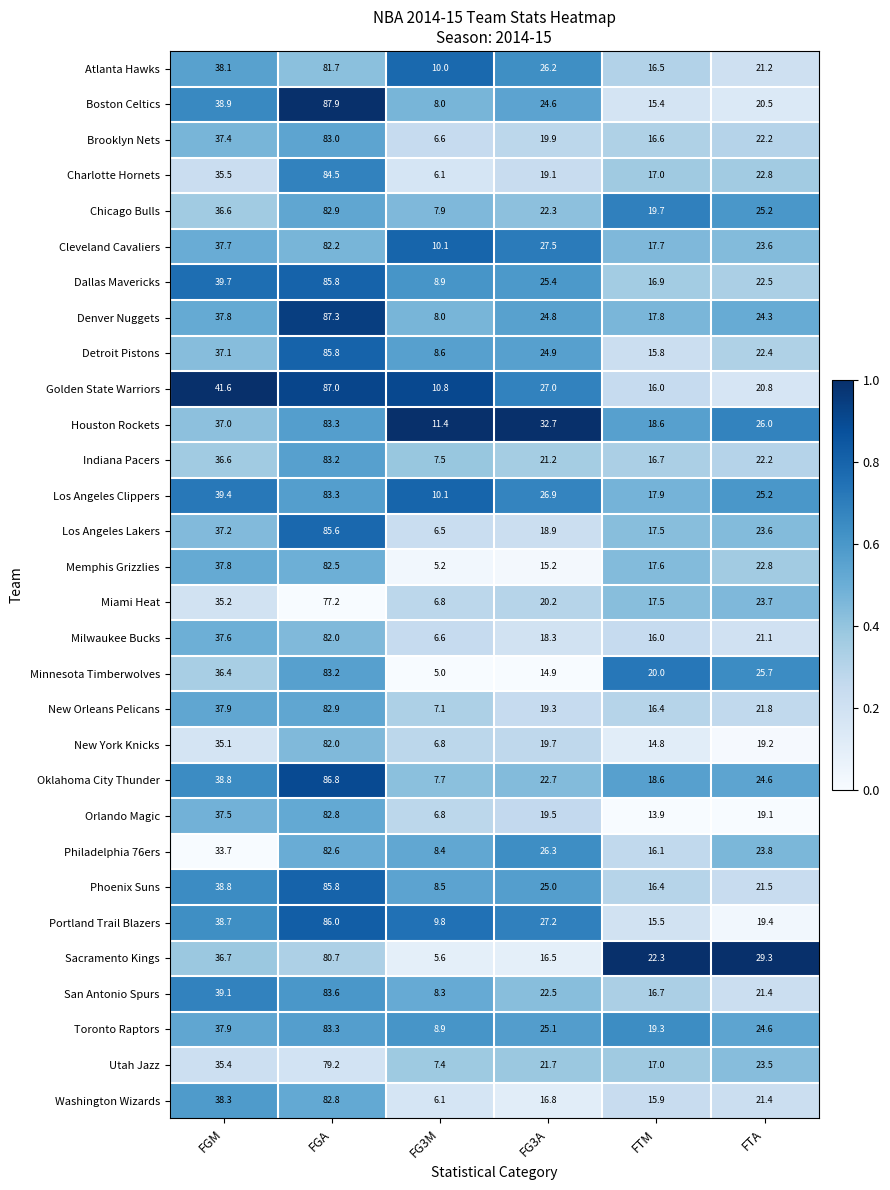

What is the greatest value displayed?

87.9